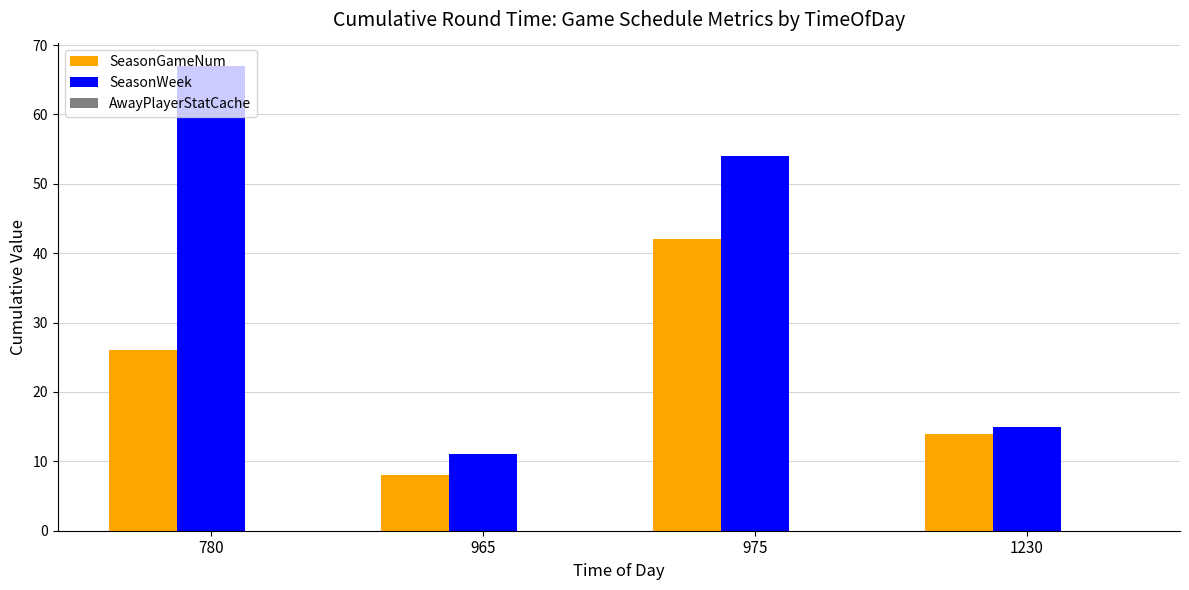

List the series in order of their overall mean, lowest first.

SeasonGameNum, SeasonWeek